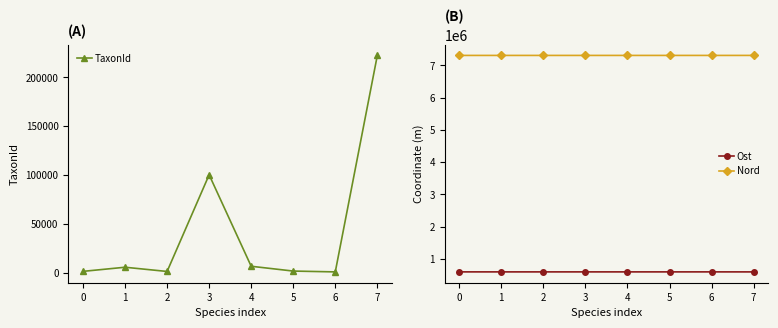

What is the highest value of the Ost series?

602148.2